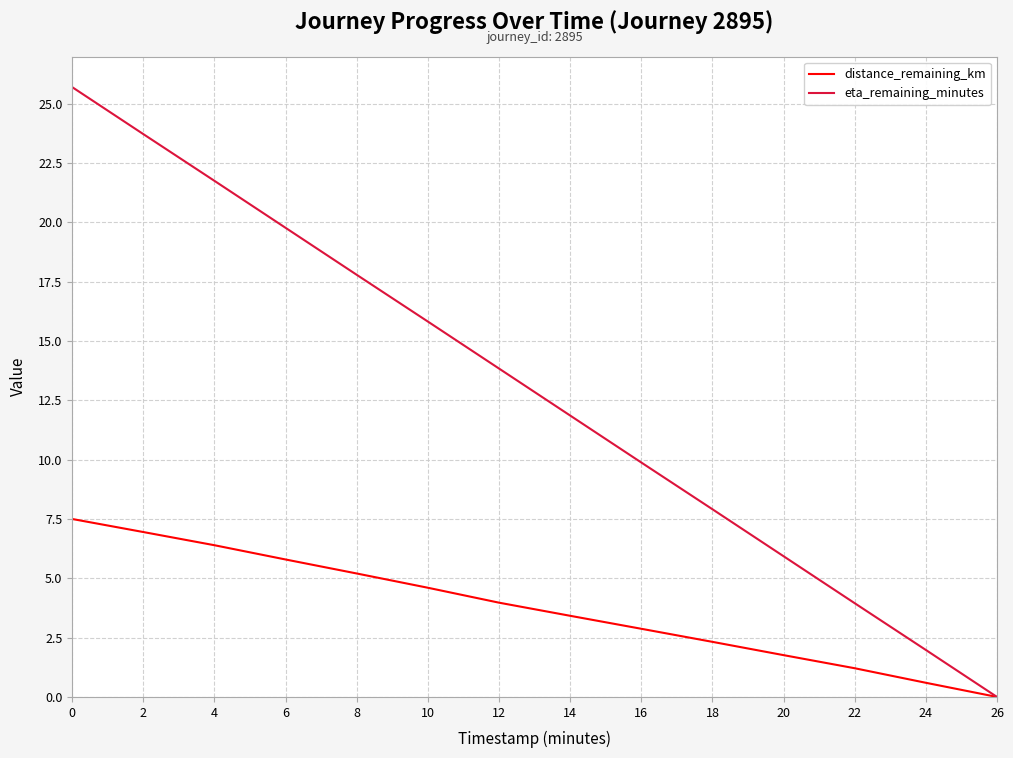

List the labels in order of eta_remaining_minutes value, largest first.

0, 2, 4, 6, 8, 10, 12, 14, 16, 18, 20, 22, 24, 26